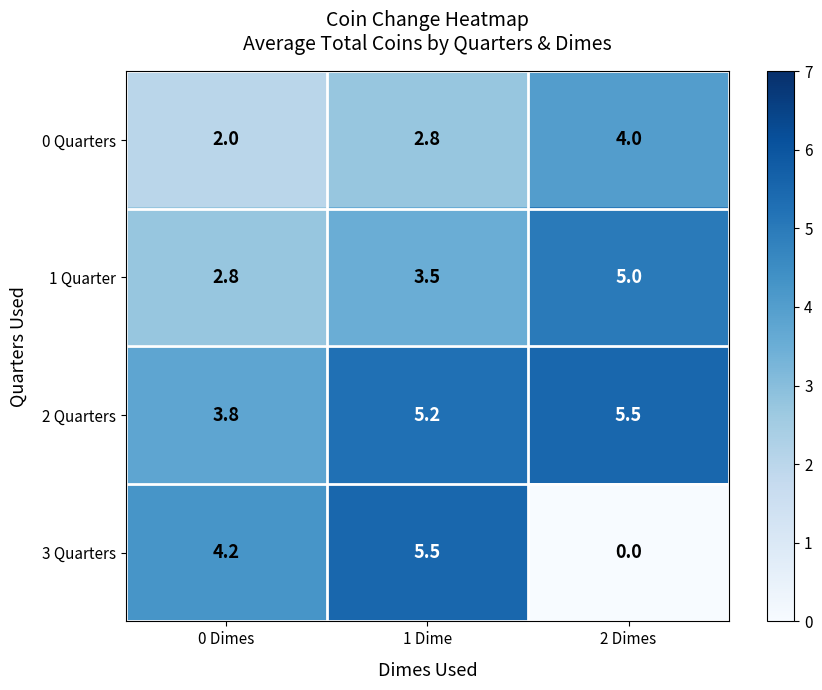

What is the greatest value displayed?

5.5